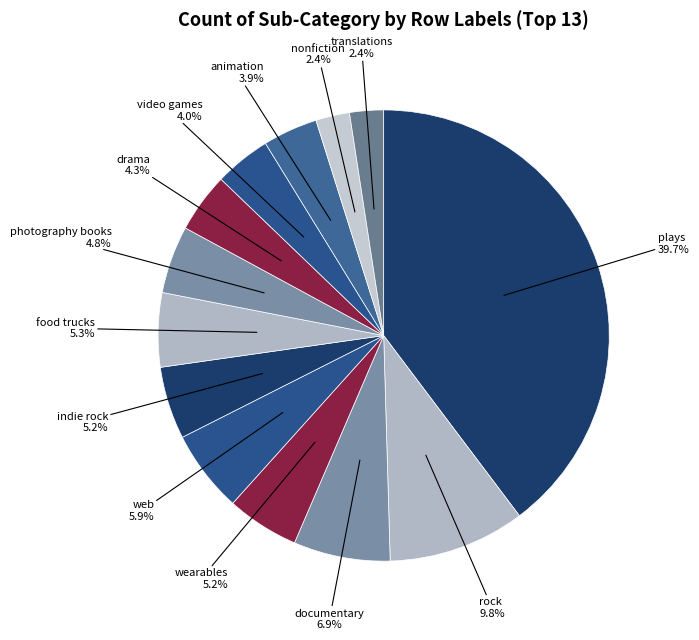

Does drama represent more than half of the total?

No